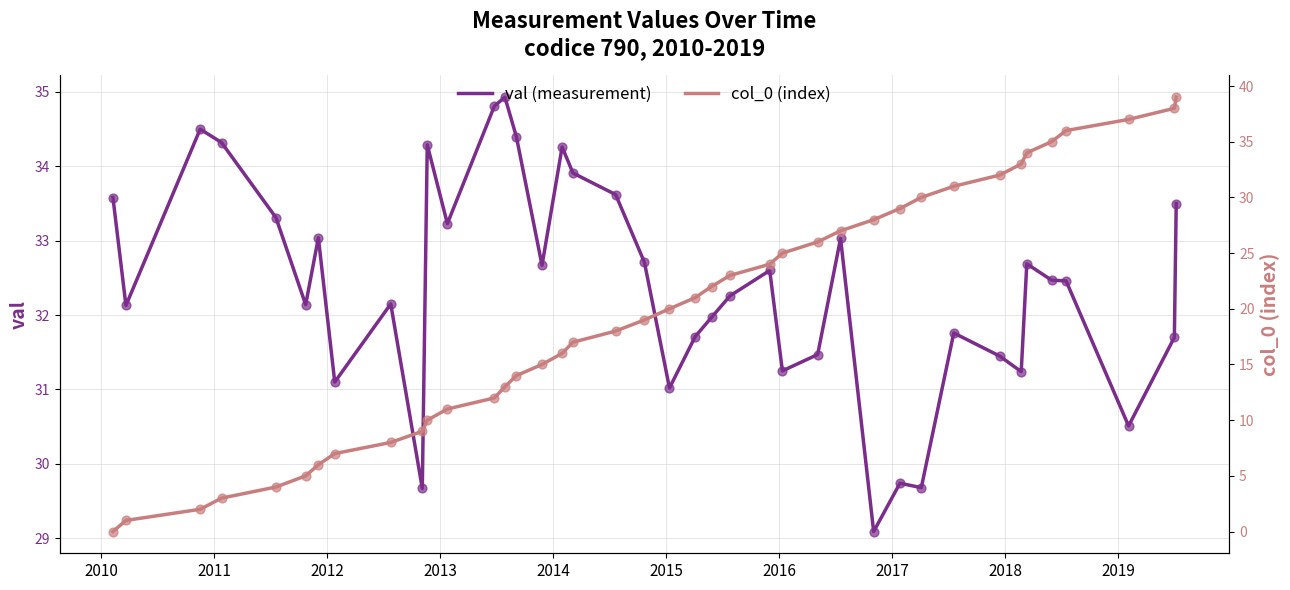

Which series reaches the minimum Y coordinate?

col_0 (index)